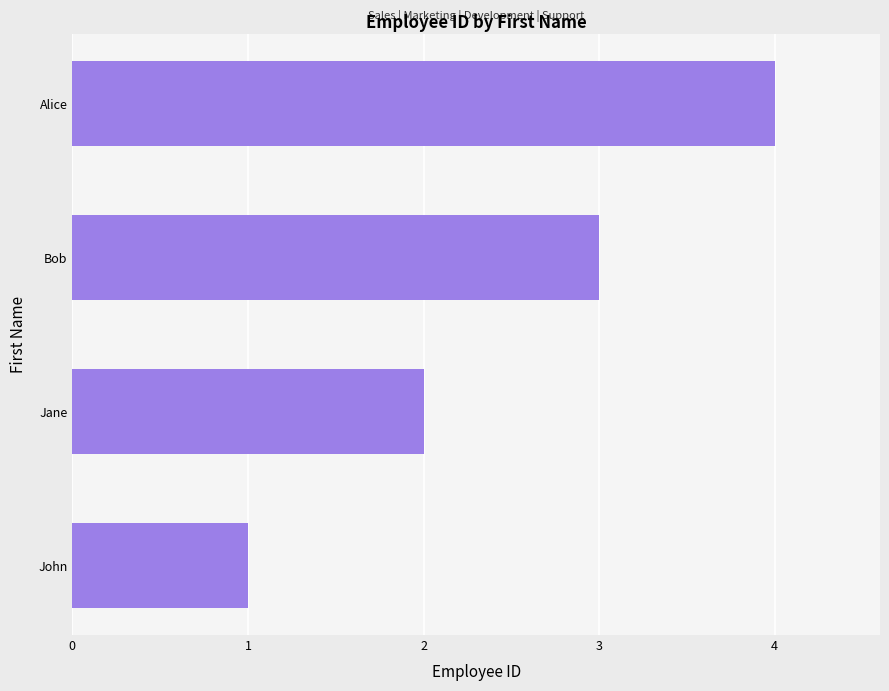

What is the change in value from Jane to Alice?

+2